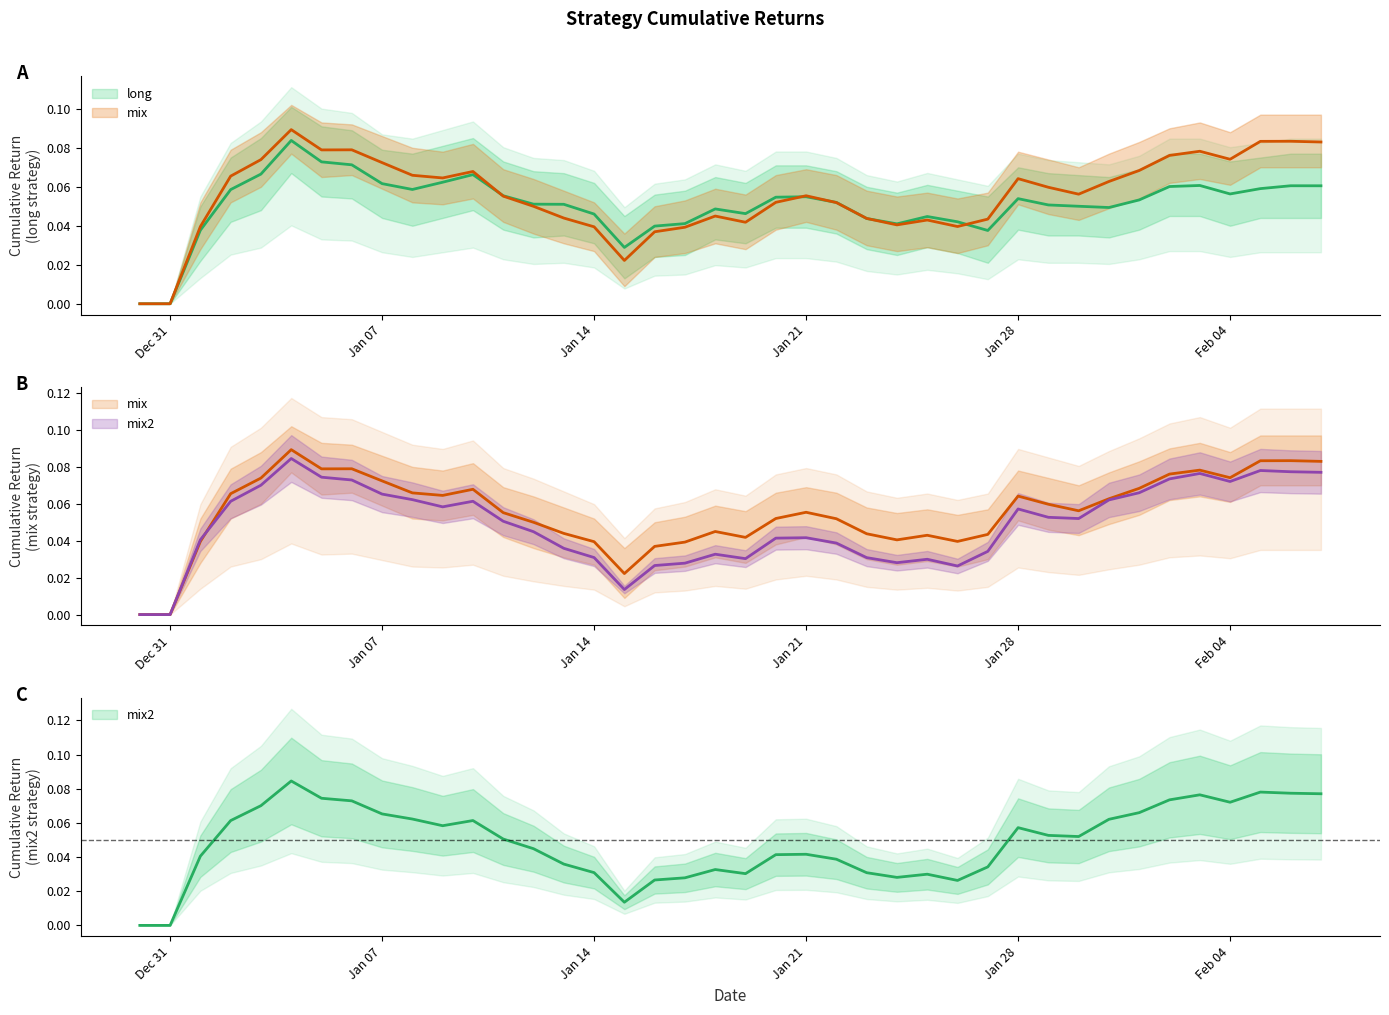

At how many categories does at least one series exceed 0?

38